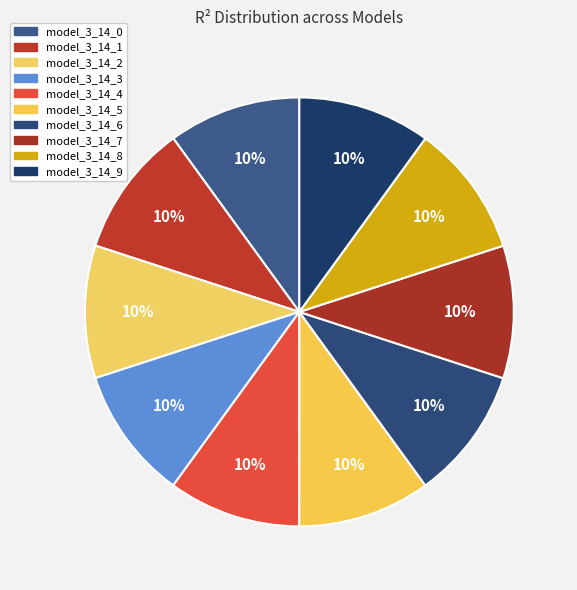

Combined, what portion of the pie is model_3_14_3 and model_3_14_7?

20.0%